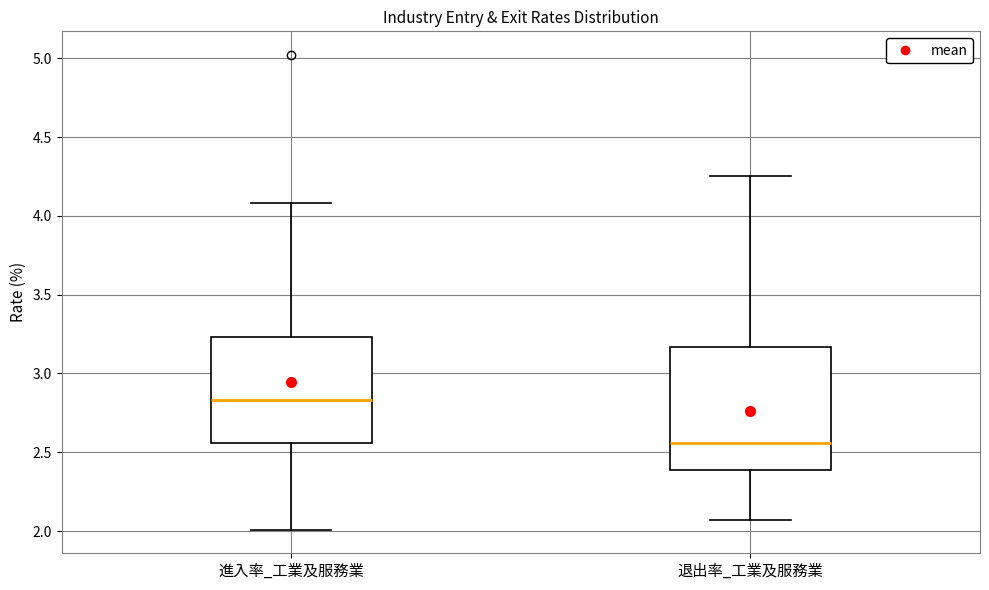

Reading left to right, read every box against the y-axis: the position of its median line, the range the box covers, and the ends of its whiskers. The values are not printed on the chart, so give them approximately, as read against the axis.

進入率_工業及服務業: median 2.85, box 2.55 to 3.25, whiskers 2.00 to 4.10
退出率_工業及服務業: median 2.55, box 2.40 to 3.15, whiskers 2.05 to 4.25